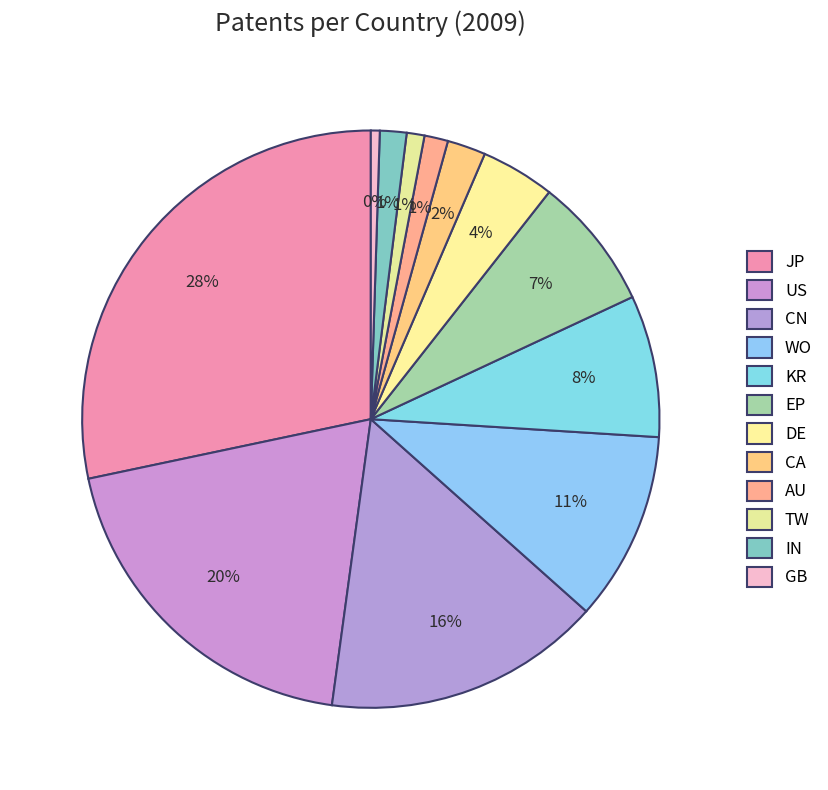

How many slices are in this pie chart?

12